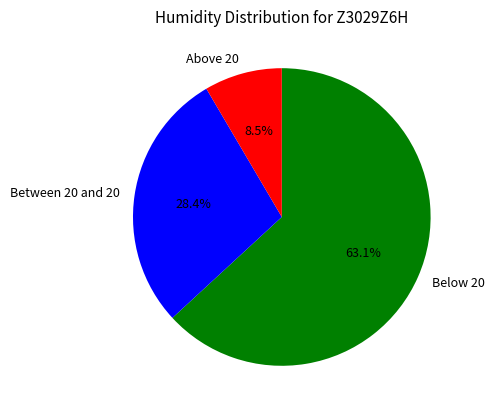

Does any single category account for the majority?

Yes